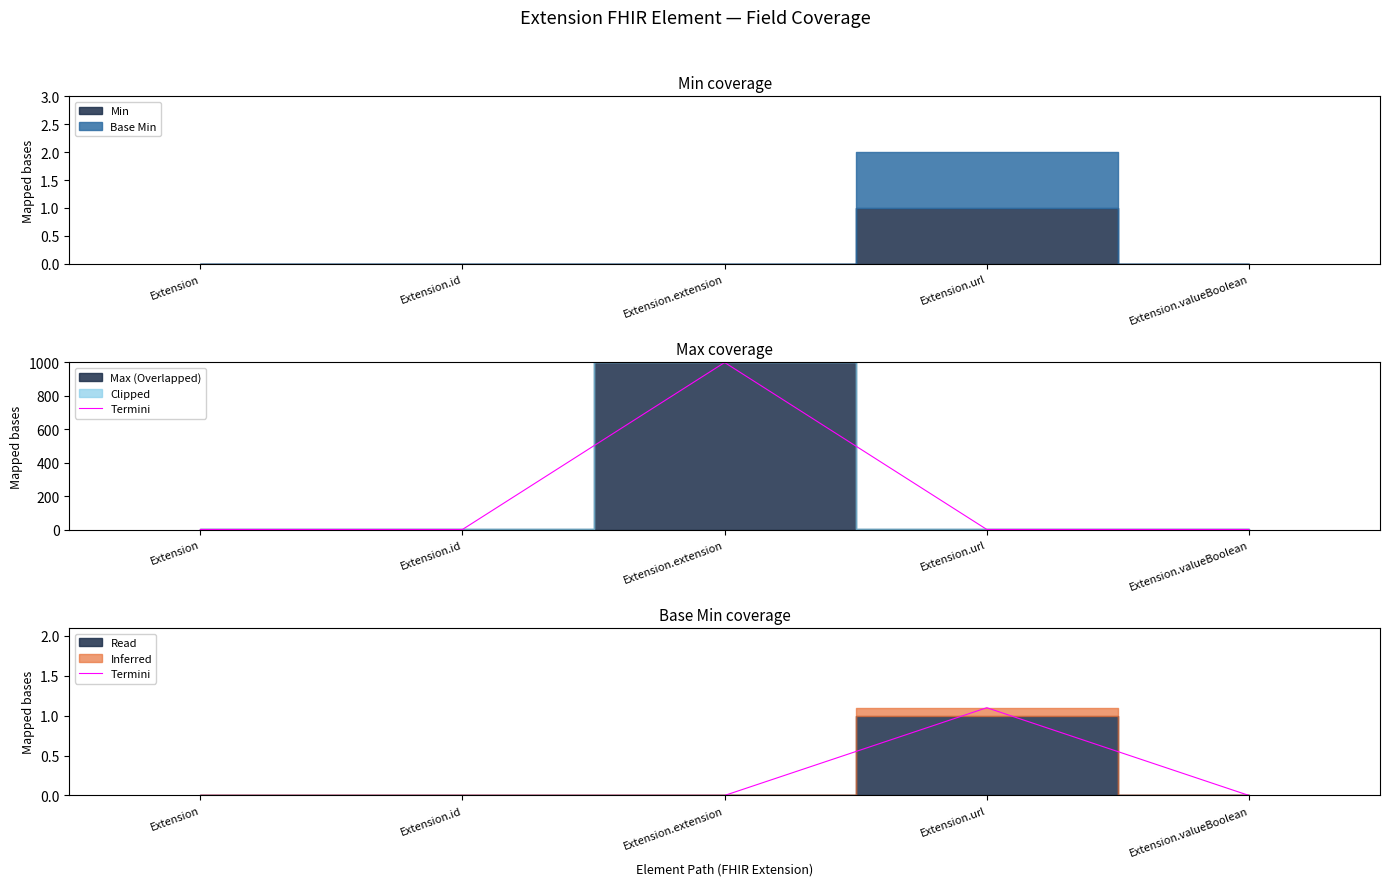

What position from the right is Extension.valueBoolean?

1